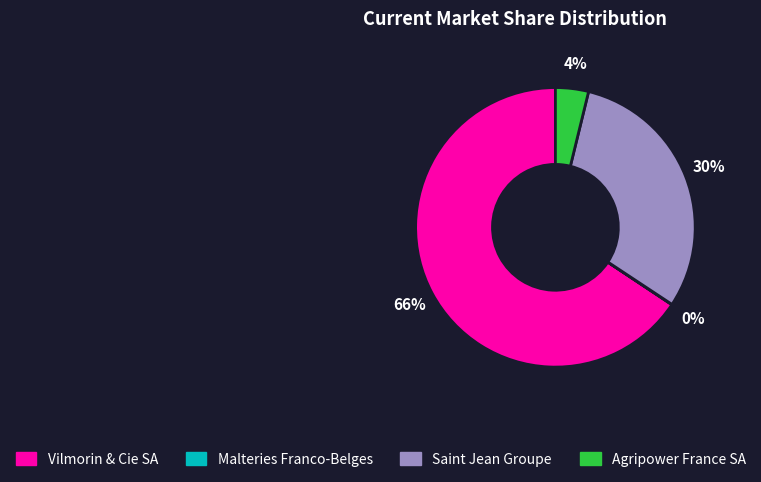

Is it true that Vilmorin & Cie SA is 66% of the pie?

True